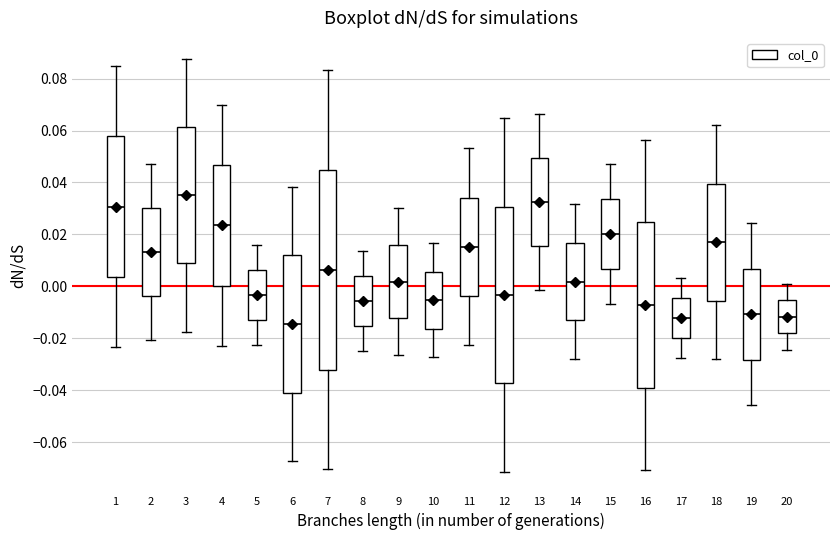

Which box has the lowest median line?

6